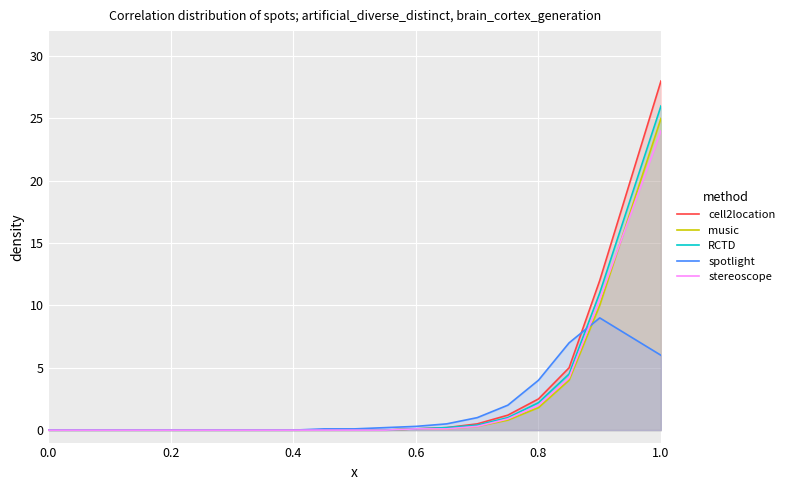

After their last crossing, which series has the higher values: spotlight or cell2location?

cell2location